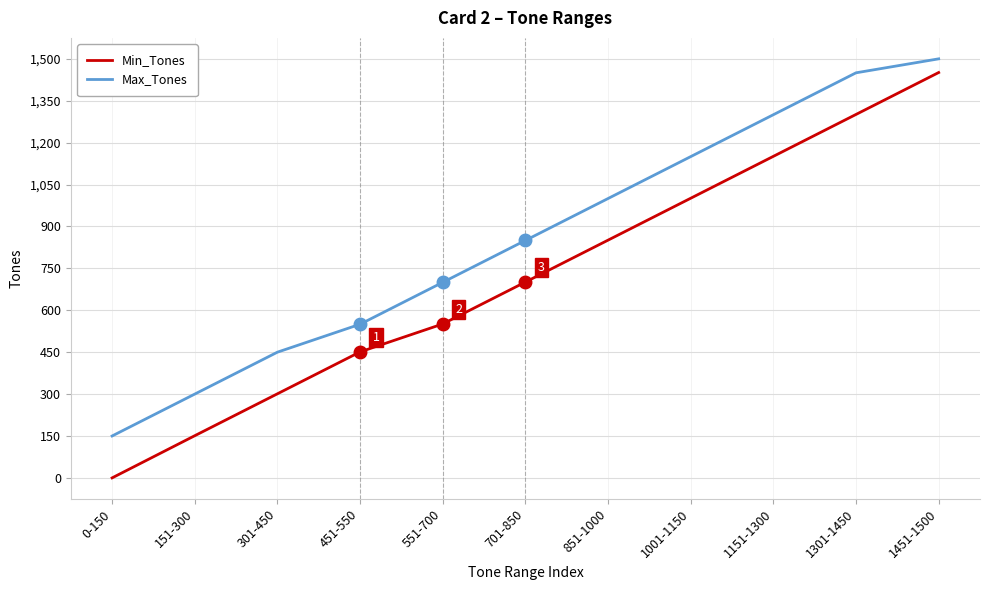

Rank the series by their average value, from lowest to highest.

Min_Tones, Max_Tones